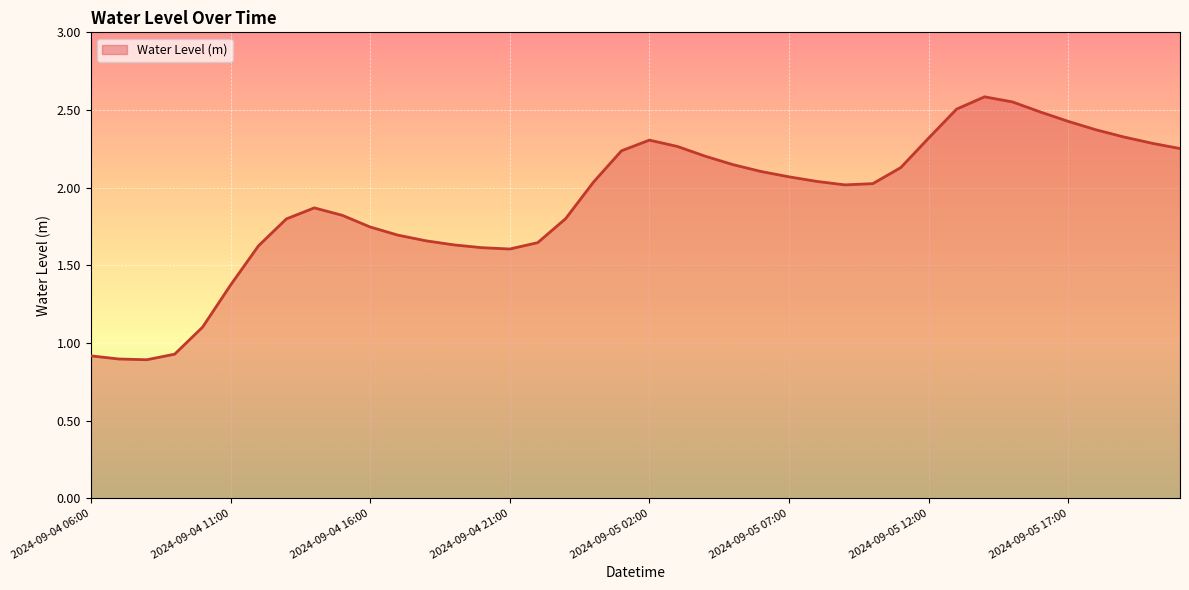

What is the smallest value displayed?

0.9